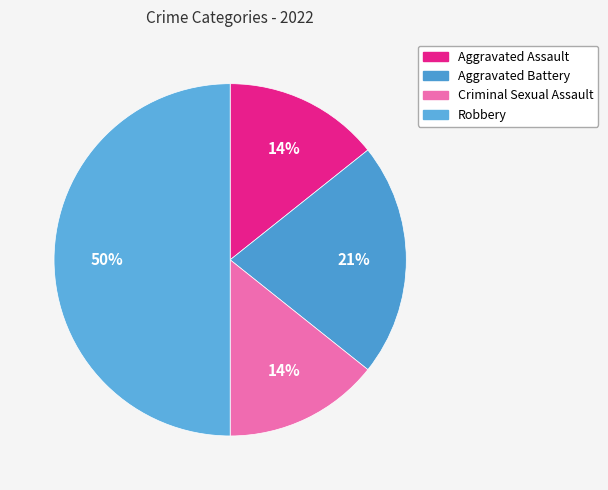

The Criminal Sexual Assault slice represents 14% of the pie. True or false?

True